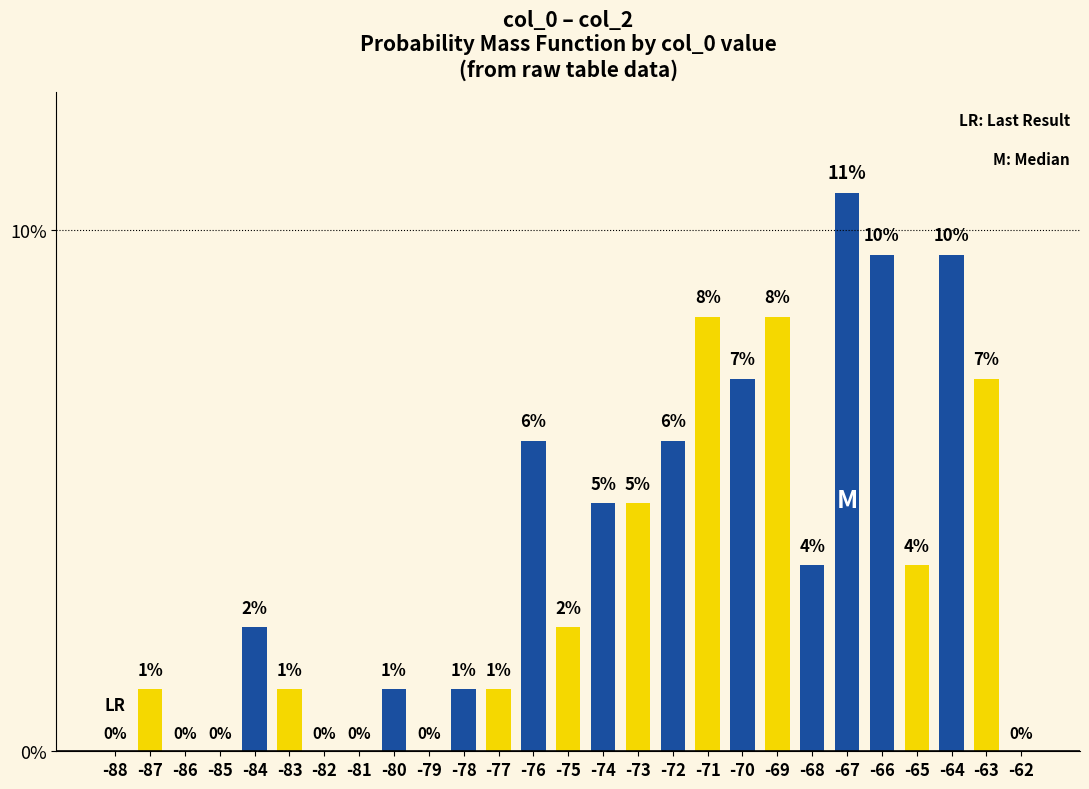

Are the bars horizontal?

No